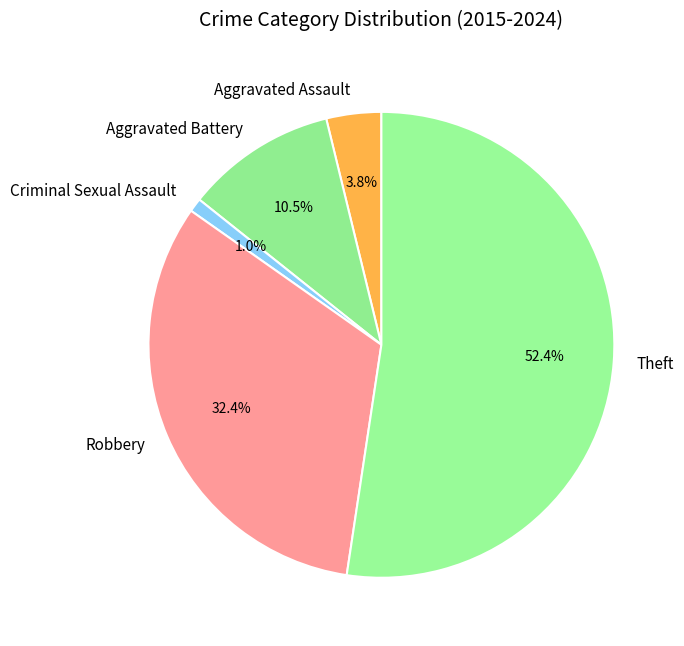

Between Robbery and Criminal Sexual Assault, which is larger?

Robbery